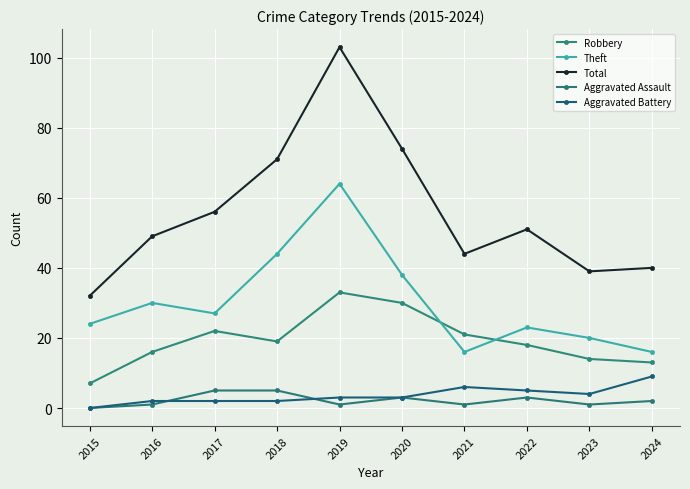

True or false: Total has a value of 32 at 2015.

True